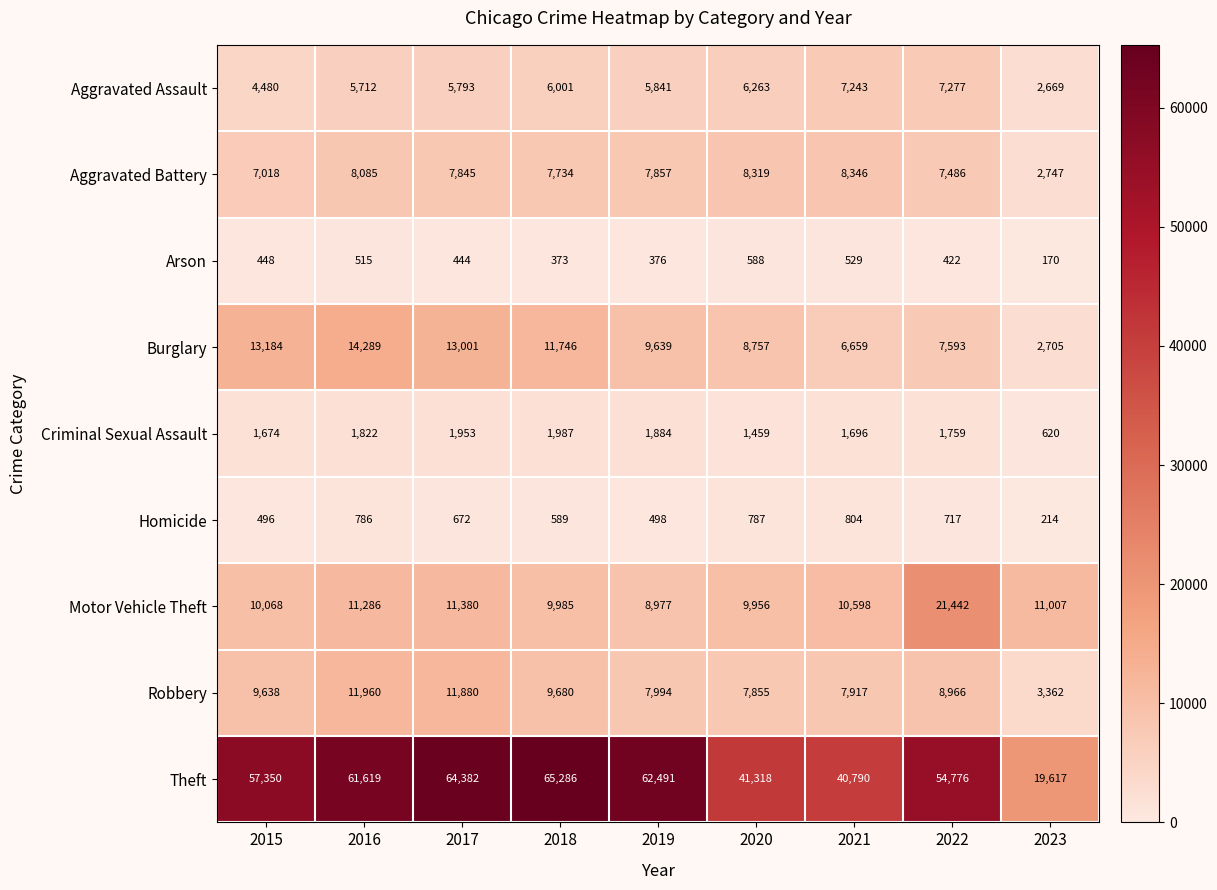

What is the spread (max minus min) of values at 2021?

40261